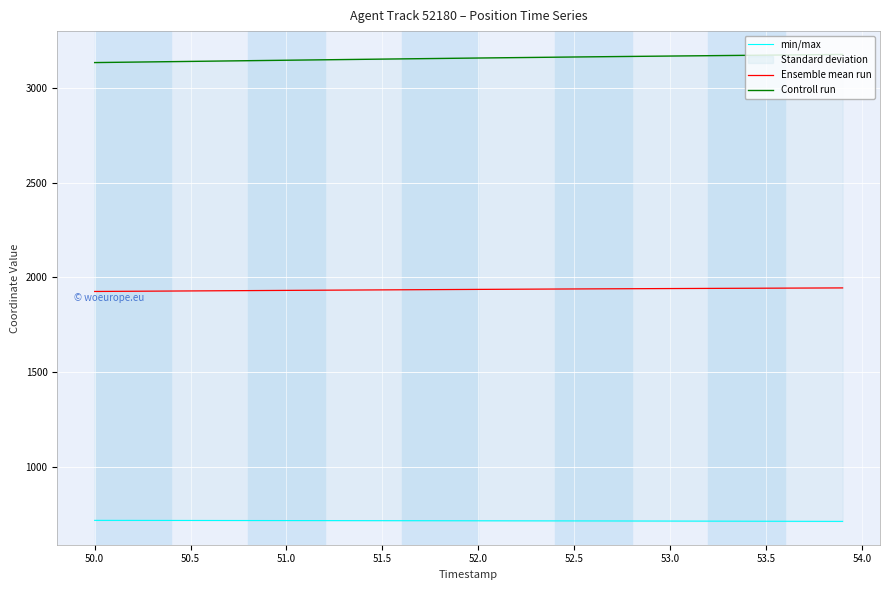

What is the minimum value for Ensemble mean run?

1925.9